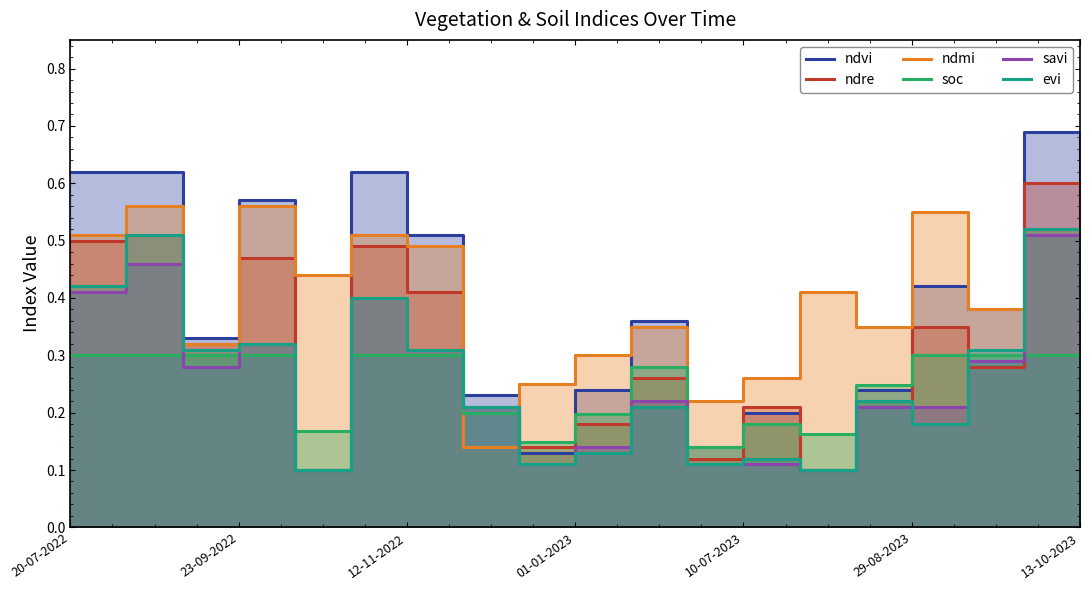

Which series has the largest total across all categories?

ndmi